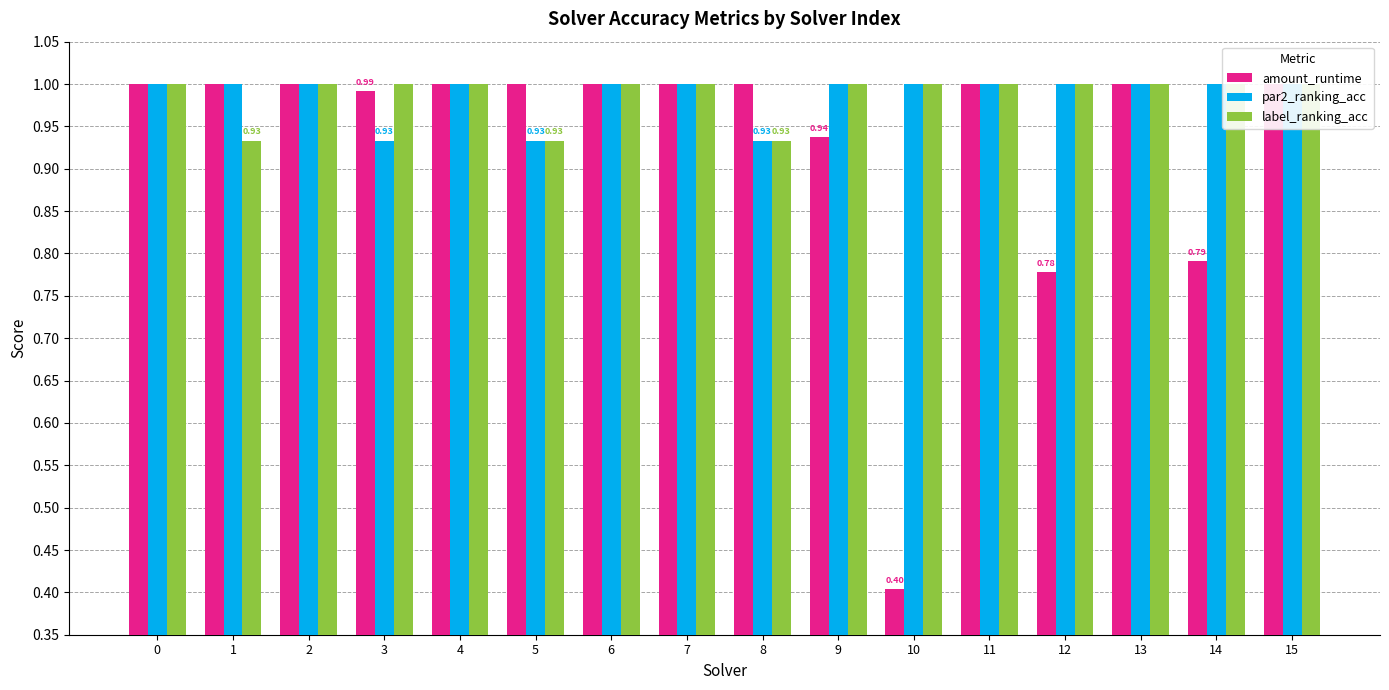

Which series has the widest spread of values?

amount_runtime